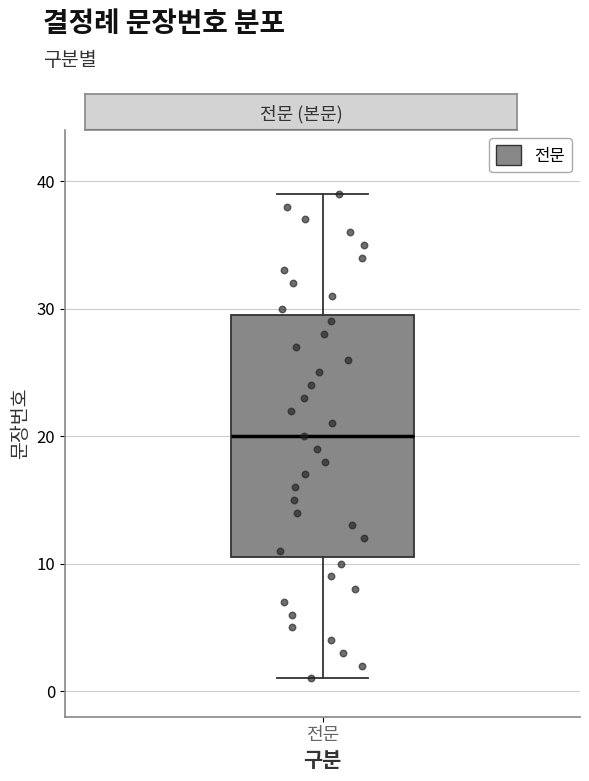

Where does the median line of the box for 전문 sit on the y-axis? The values are not printed on the chart, so give them approximately, as read against the axis.

20